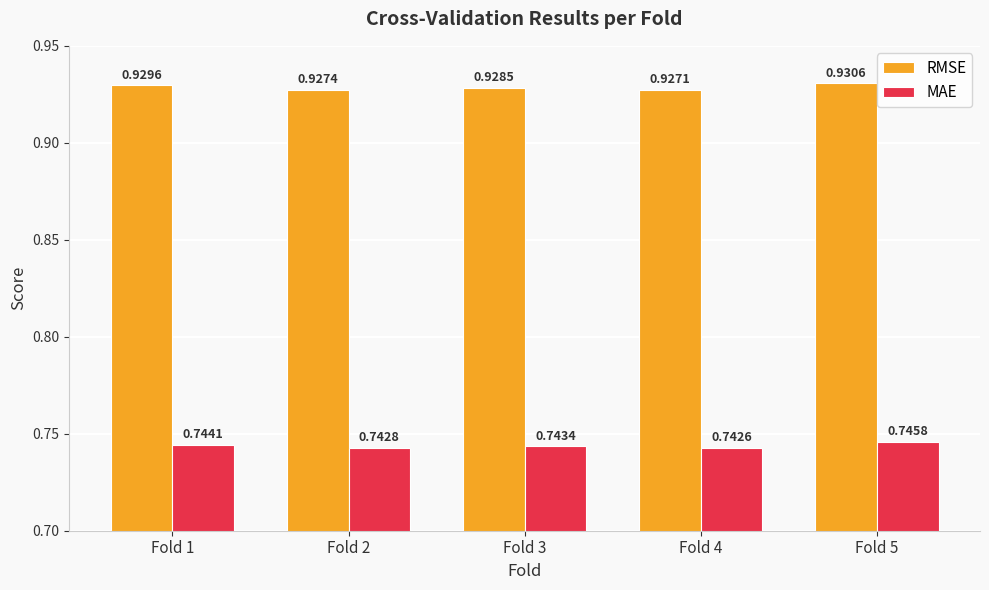

What is the sum of the RMSE values at Fold 4 and Fold 2?

1.9